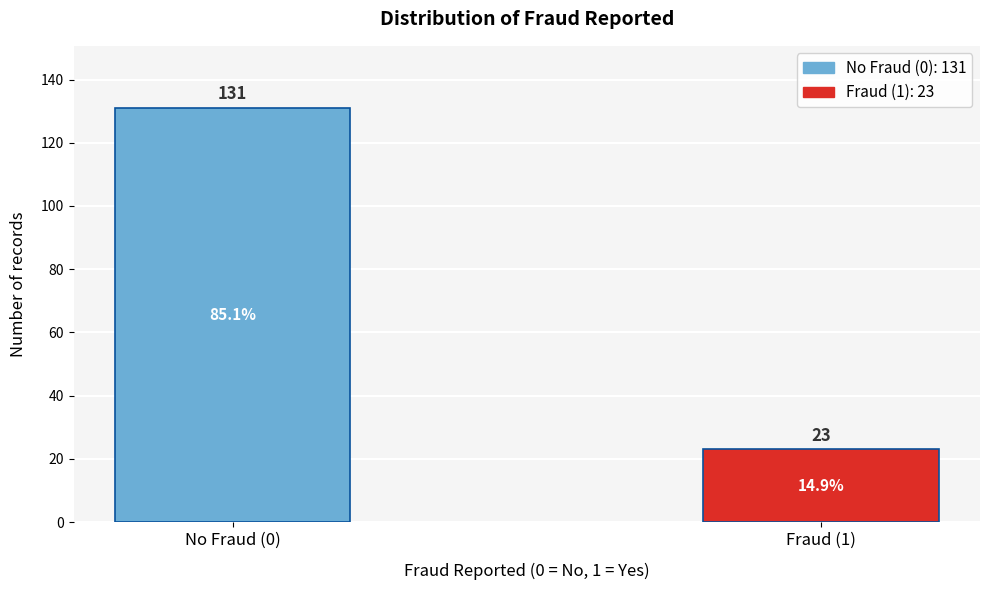

Reading left to right, what are all the values shown in this chart?

131	23